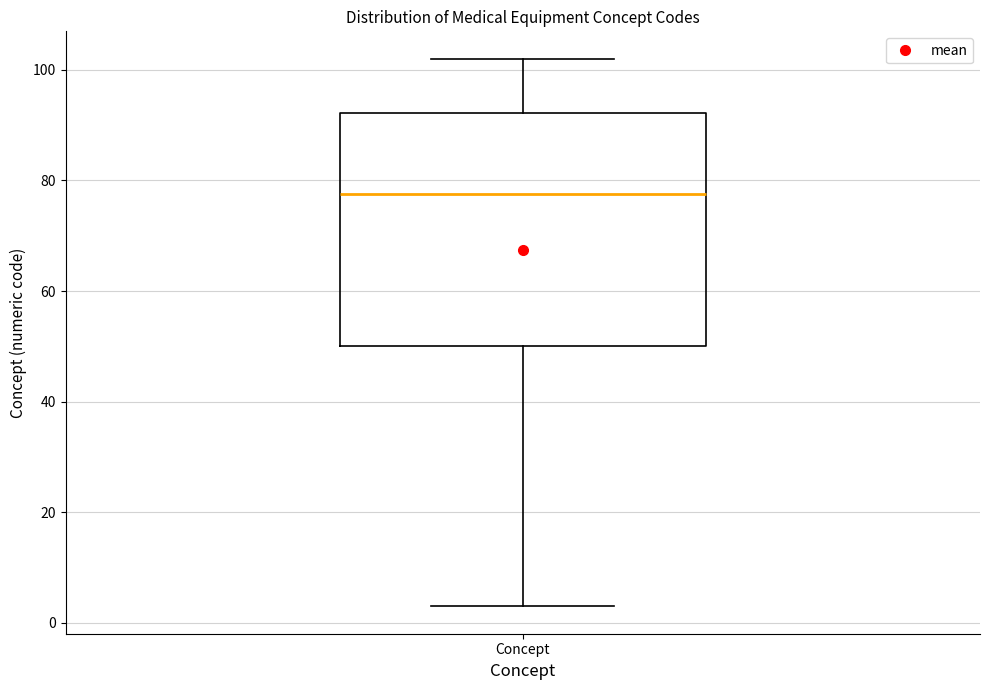

Transcribe this box plot: give where the median line is, the range the box spans, and where the two whiskers end, as read against the y-axis. The values are not printed on the chart, so give them approximately, as read against the axis.

median 78, box 50 to 92, whiskers 4 to 102